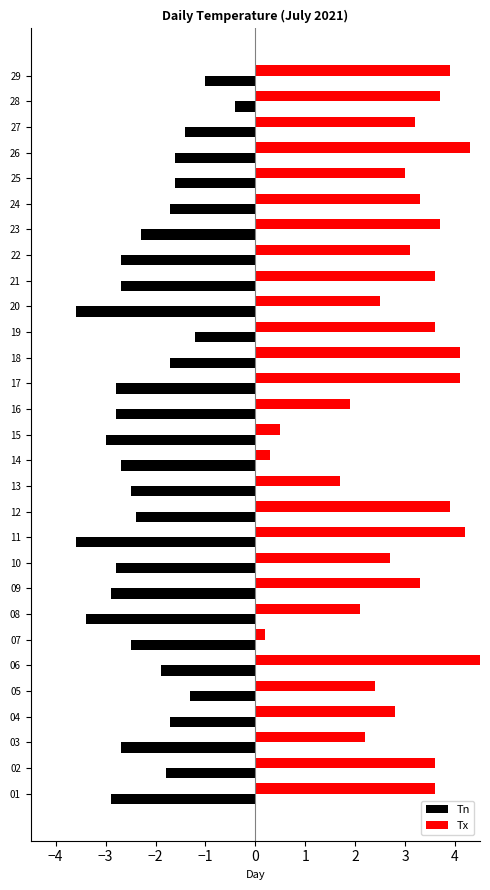

What is the label of the 18th bar from the right?

11